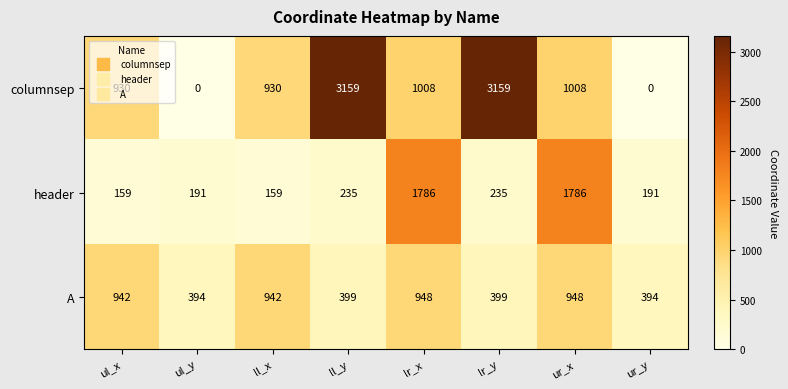

Rank the series by their maximum value, from lowest to highest.

A, header, columnsep